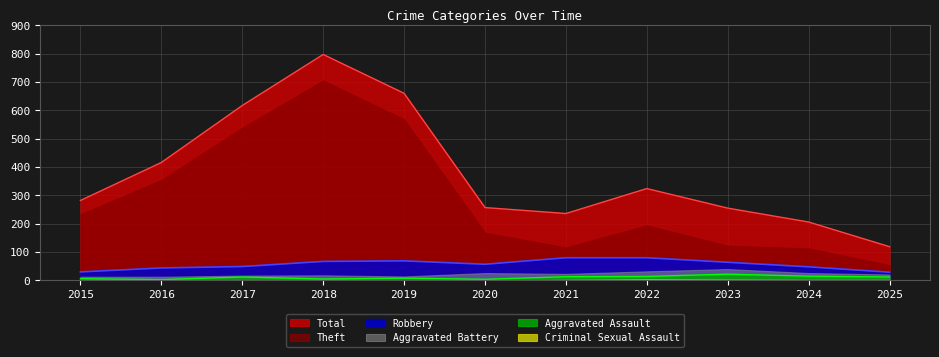

Which series has the largest range (max minus min)?

Total